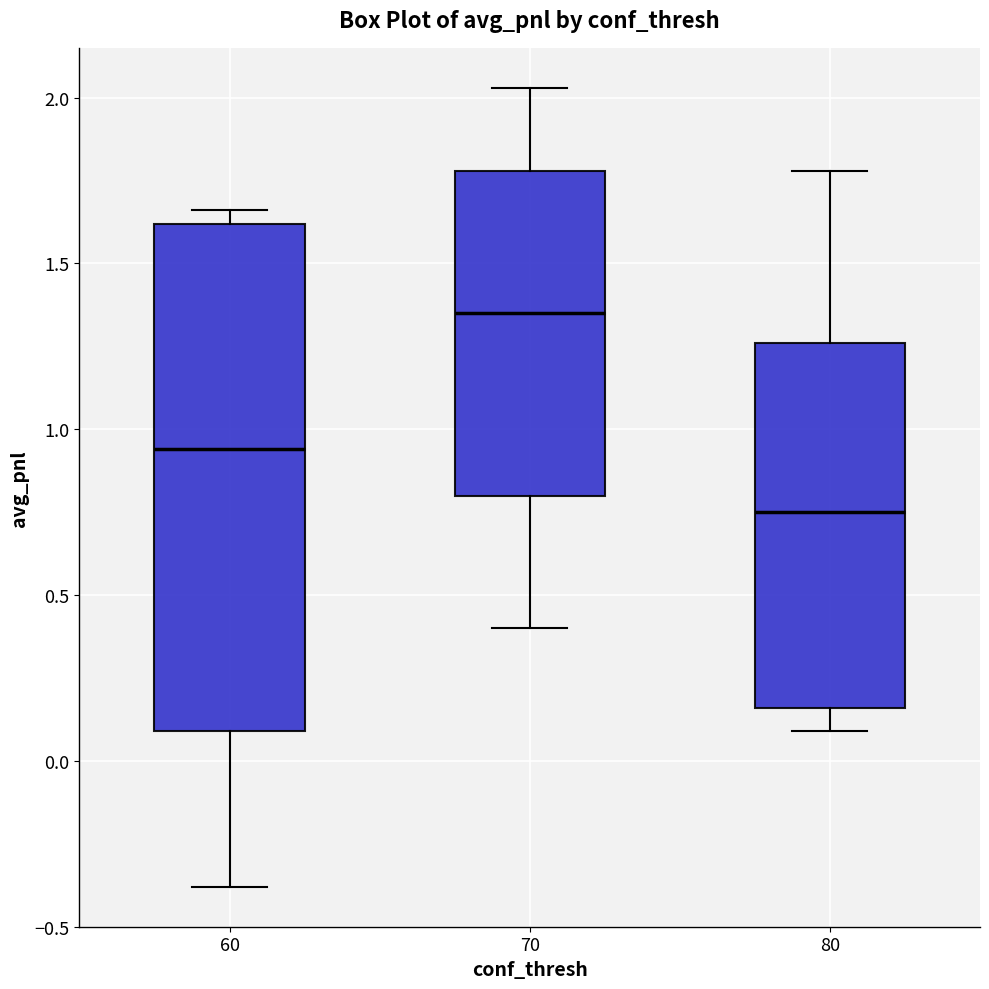

Comparing the boxes themselves (not the whiskers), which one is the tallest?

60